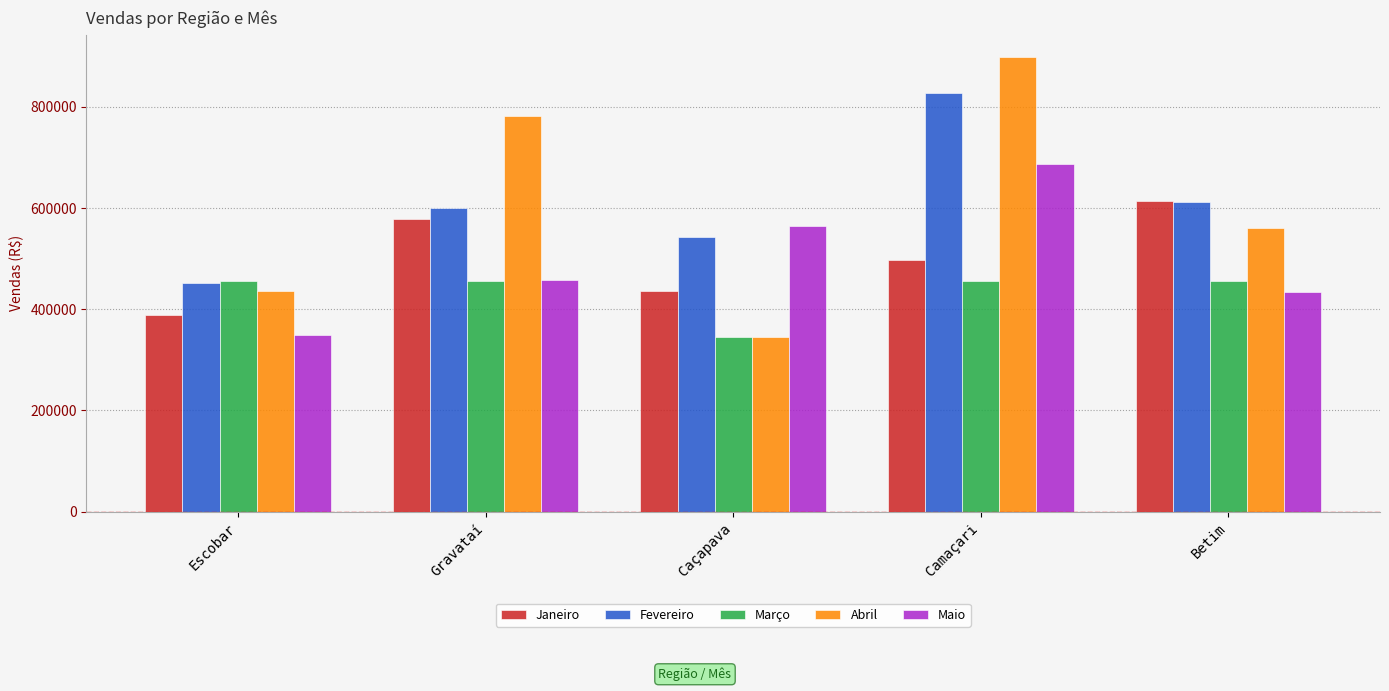

What is the difference between the highest and lowest values at Gravataí?

324867